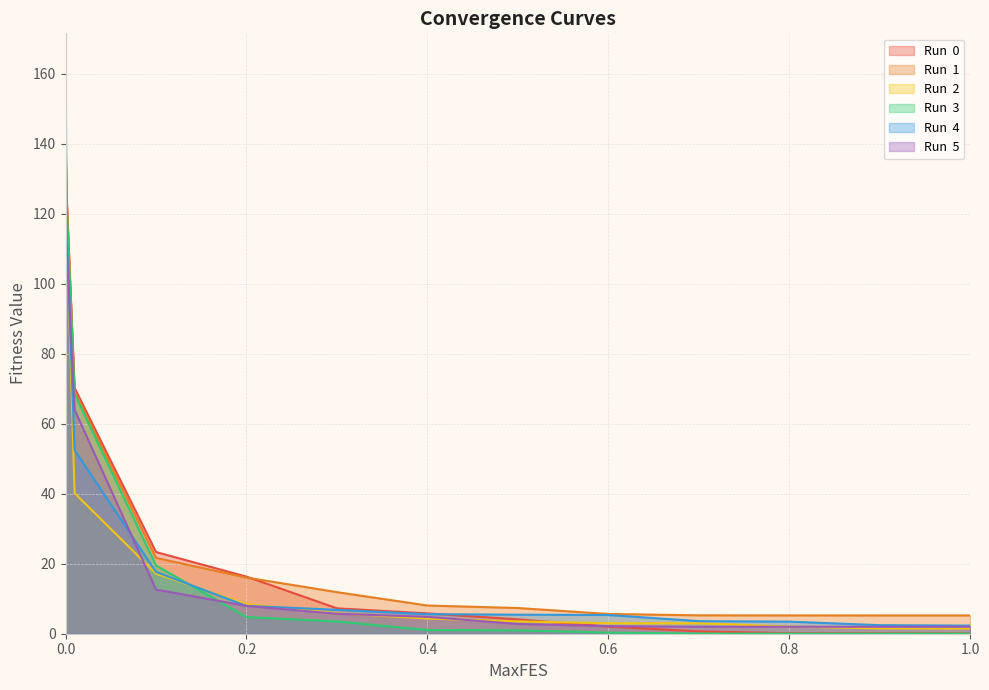

How many times do Run  2 and Run  5 cross each other?

6